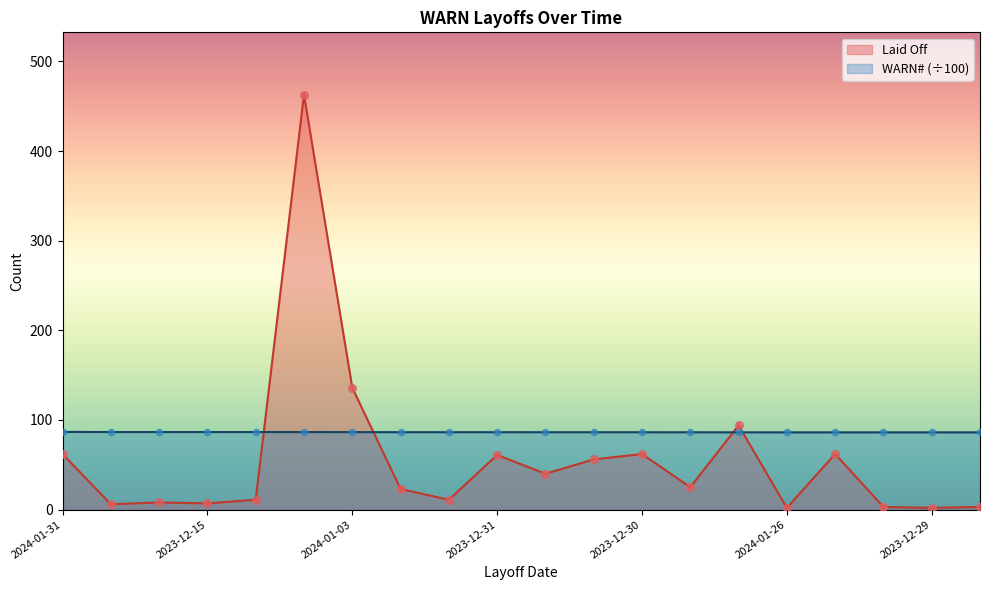

At which category is the sum across all series the highest?

2023-12-20